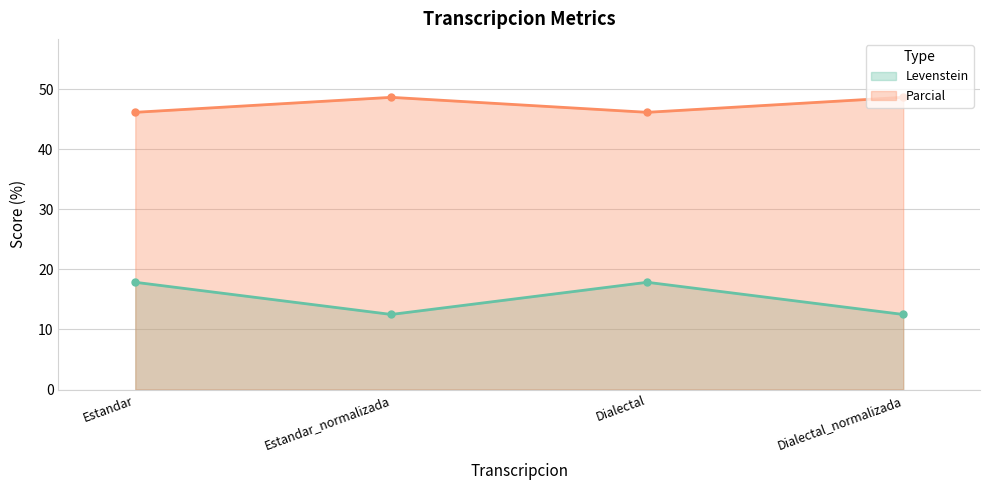

How many interior local peaks does the Parcial series have?

1